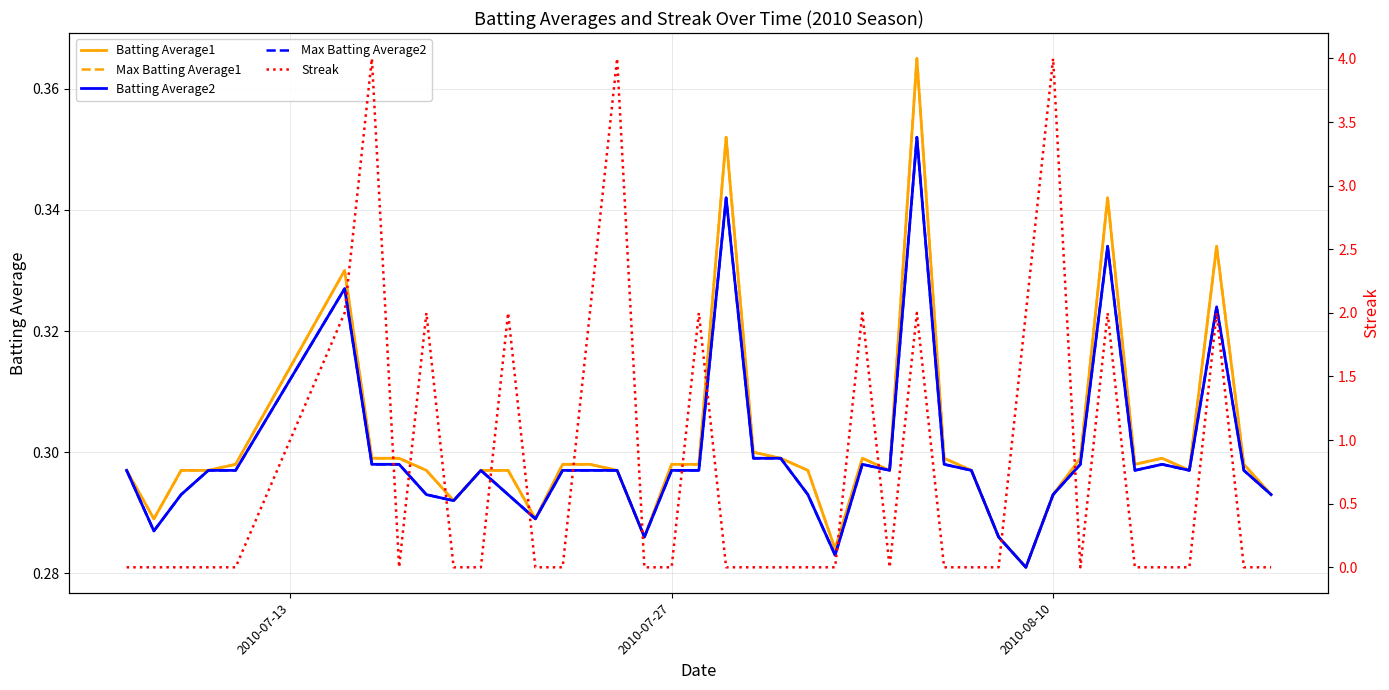

In Batting Average1, how many points are lower than both neighbors (excluding endpoints)?

9